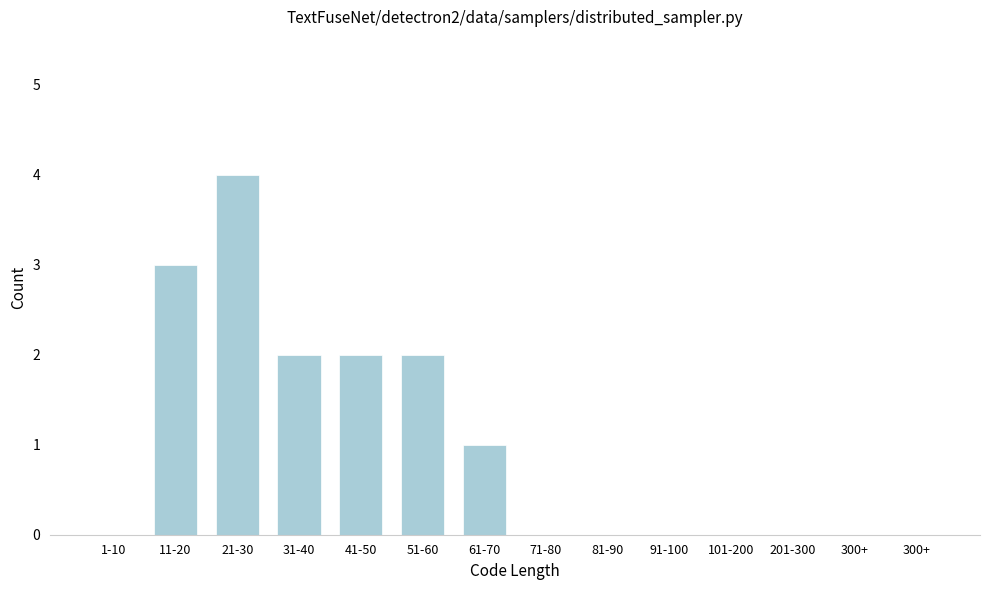

How many data points does each series have?

14